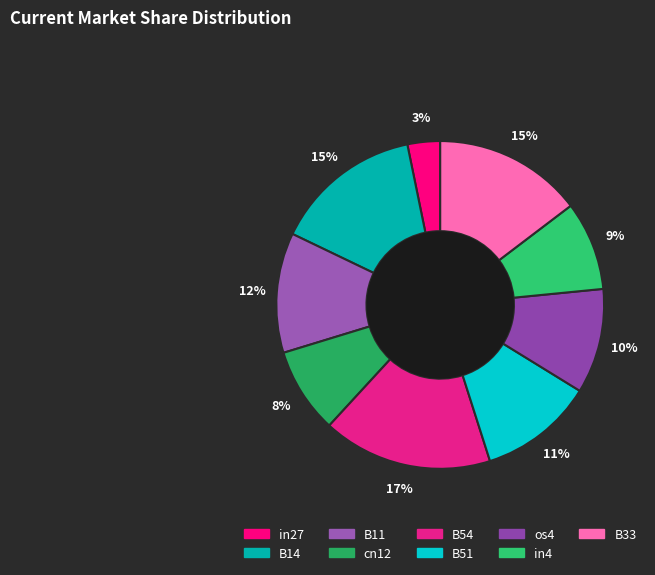

How much of the chart is everything except B14?

85.3%